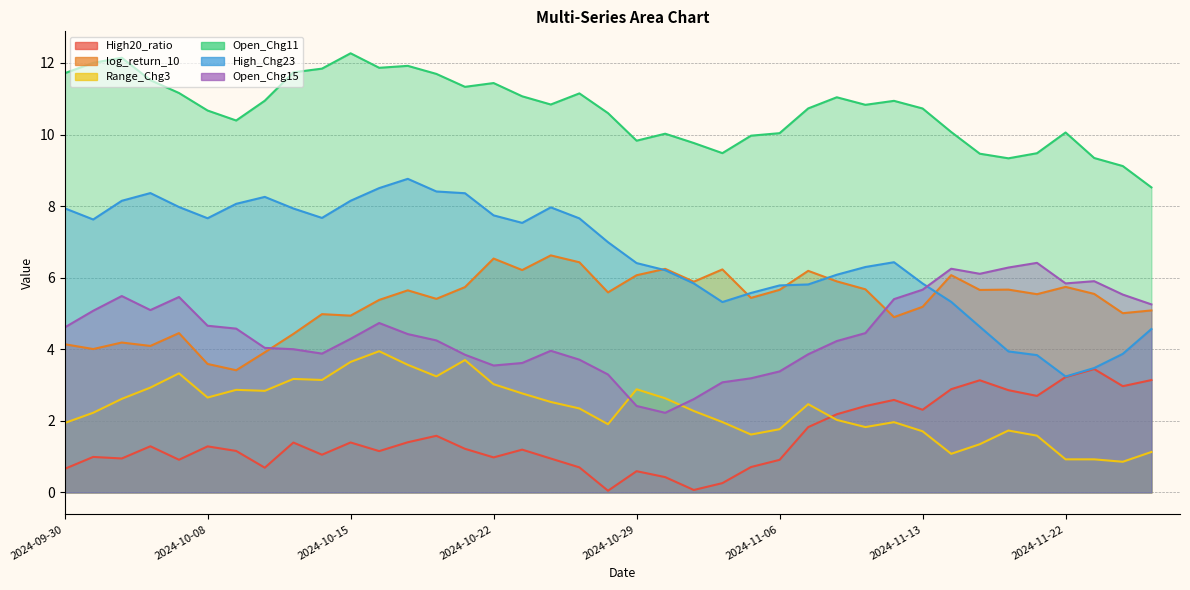

Which series has the largest total across all categories?

Open_Chg11